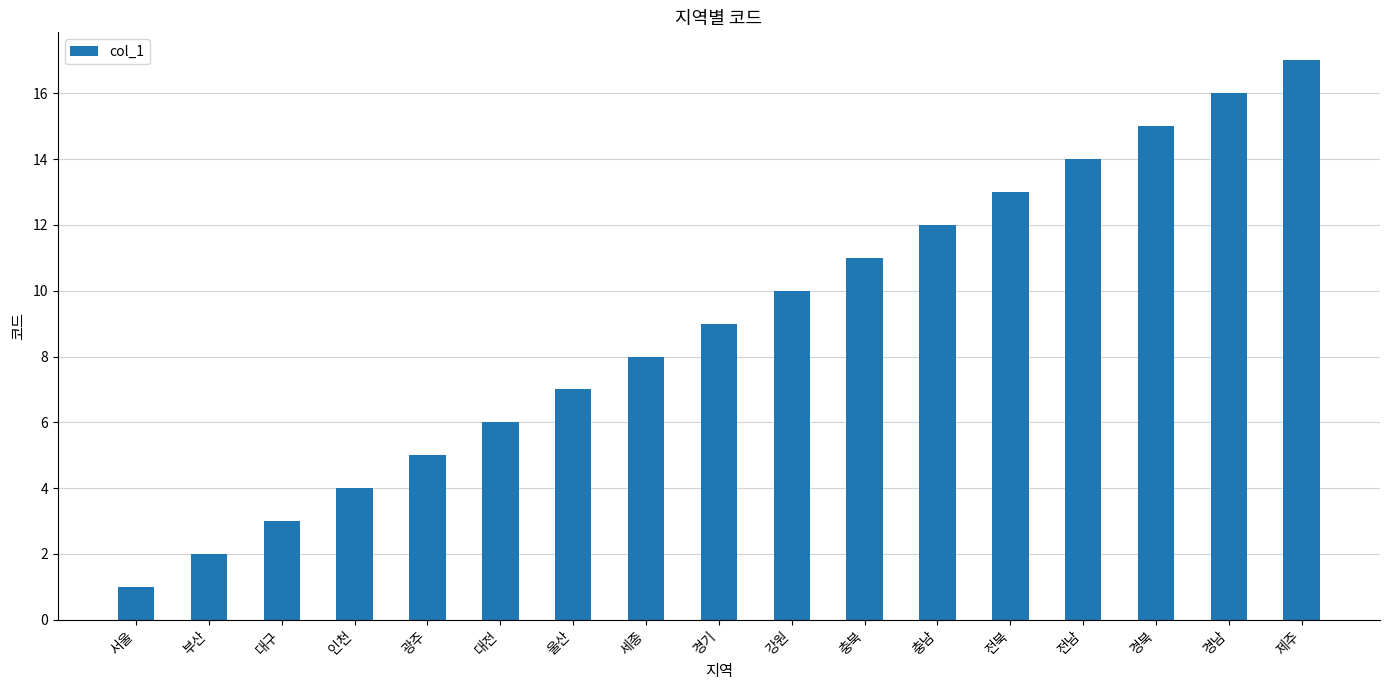

What is the ratio of the value at 서울 to the value at 대전?

0.2